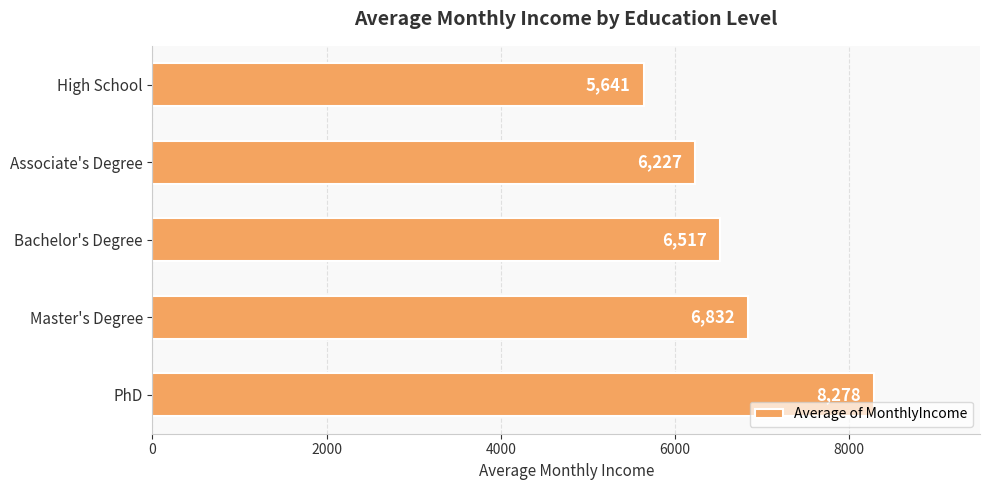

How many data points does each series have?

5